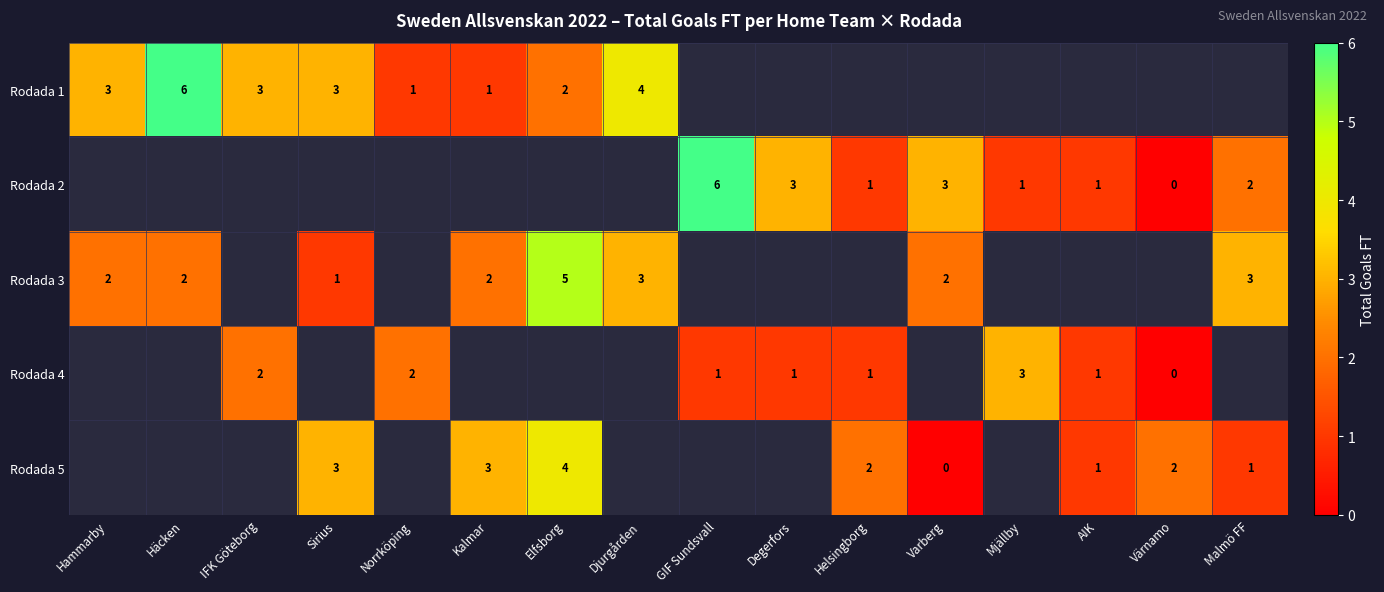

How many data points does each series have?

16